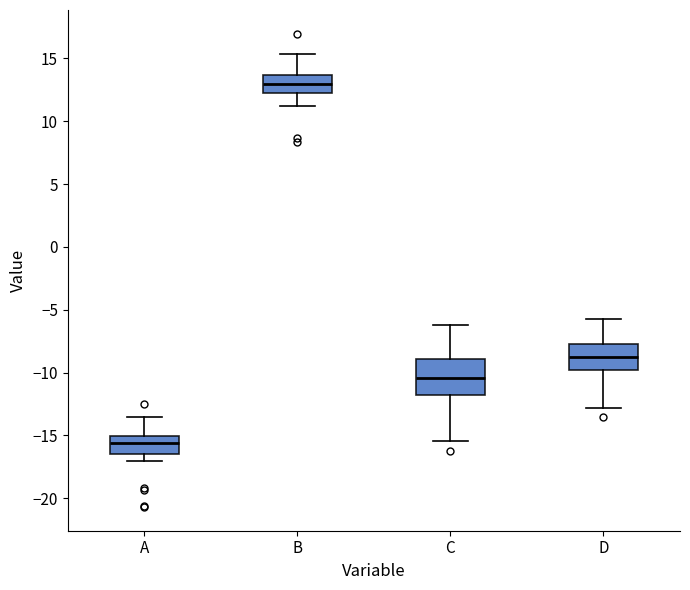

Reading left to right, read every box against the y-axis: the position of its median line, the range the box covers, and the ends of its whiskers. The values are not printed on the chart, so give them approximately, as read against the axis.

A: median -15.5, box -16.5 to -15.0, whiskers -17.0 to -13.5
B: median 13.0, box 12.5 to 13.5, whiskers 11.0 to 15.5
C: median -10.5, box -12.0 to -9.0, whiskers -15.5 to -6.0
D: median -8.5, box -10.0 to -7.5, whiskers -13.0 to -5.5